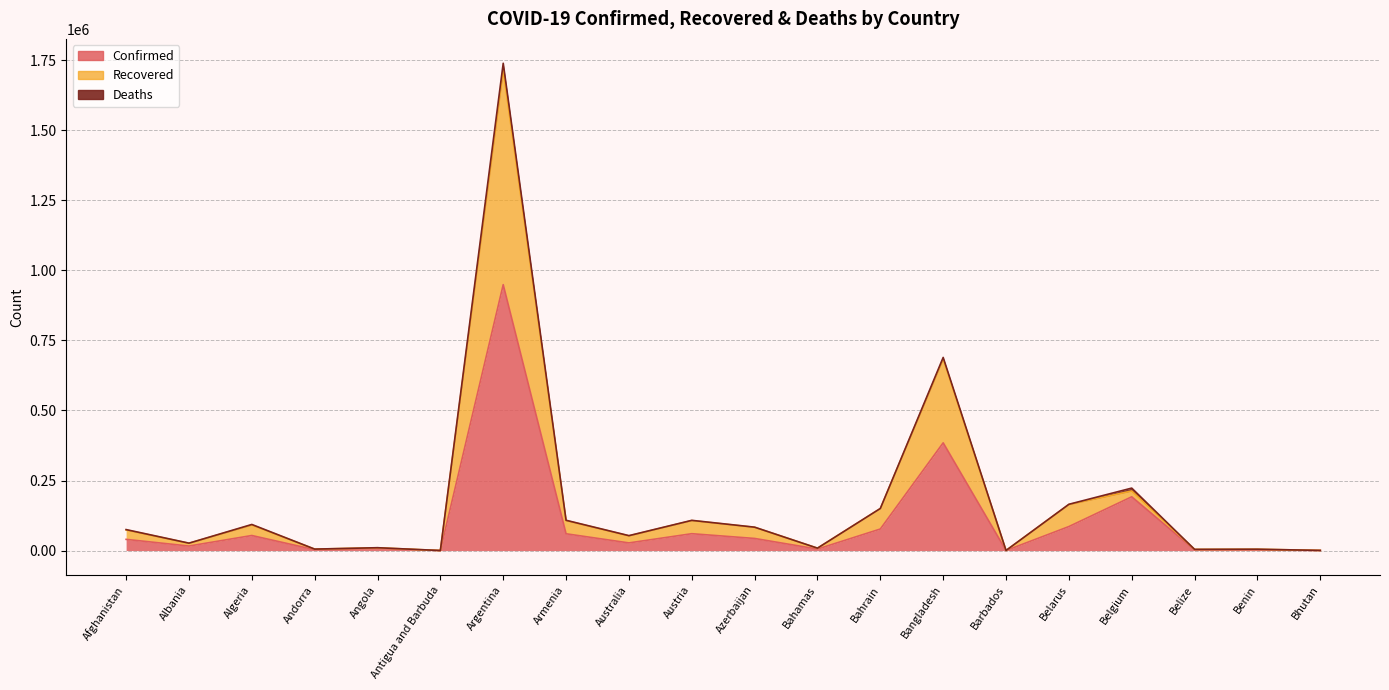

True or false: Confirmed and Recovered cross at least once.

False